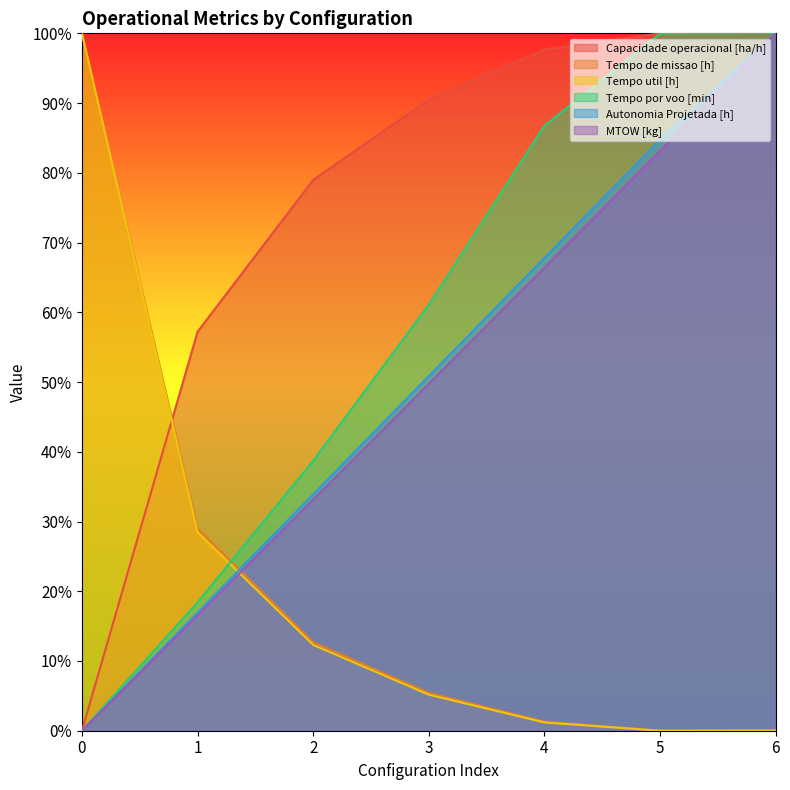

Count the number of categories in the chart.

7